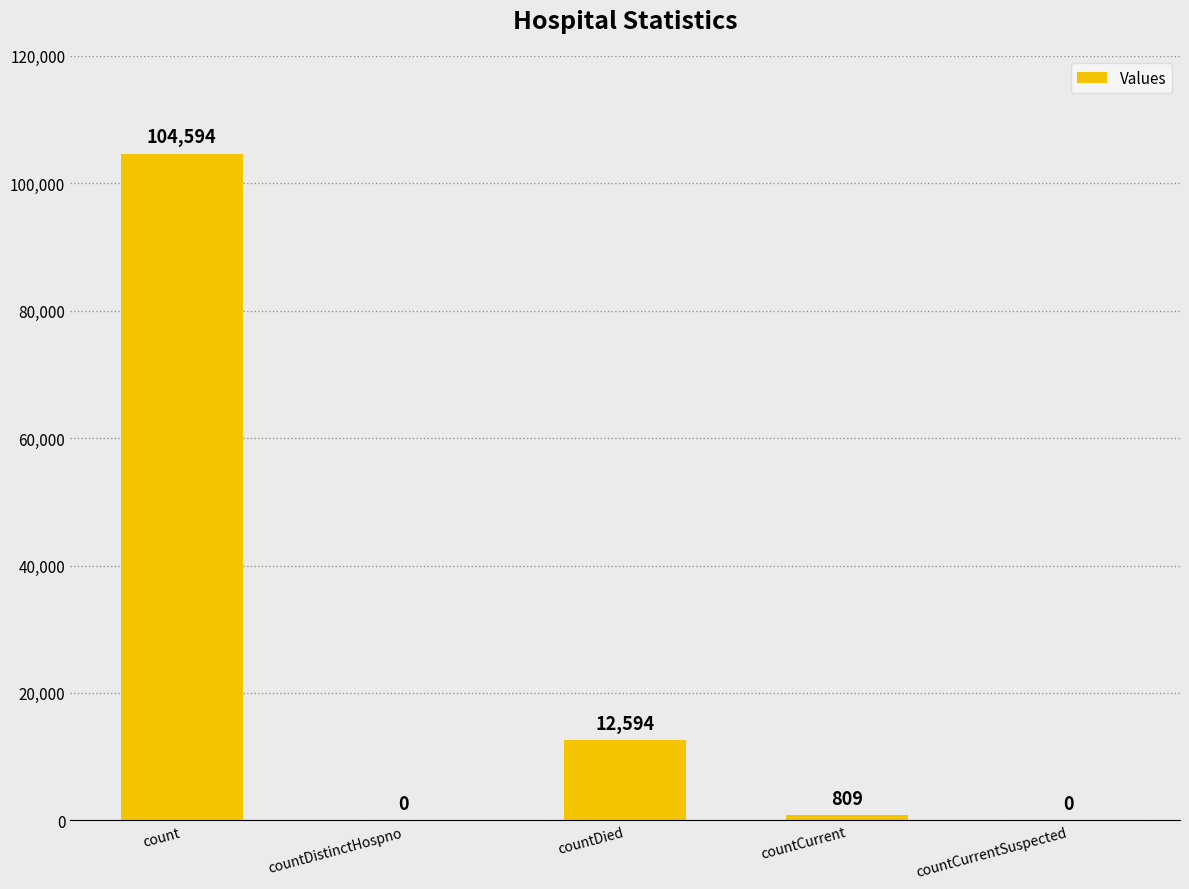

True or false: the data shows -53804 at countCurrentSuspected.

False